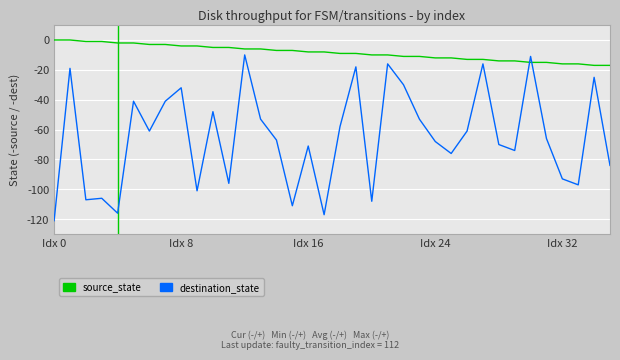

Which series has the largest total across all categories?

source_state